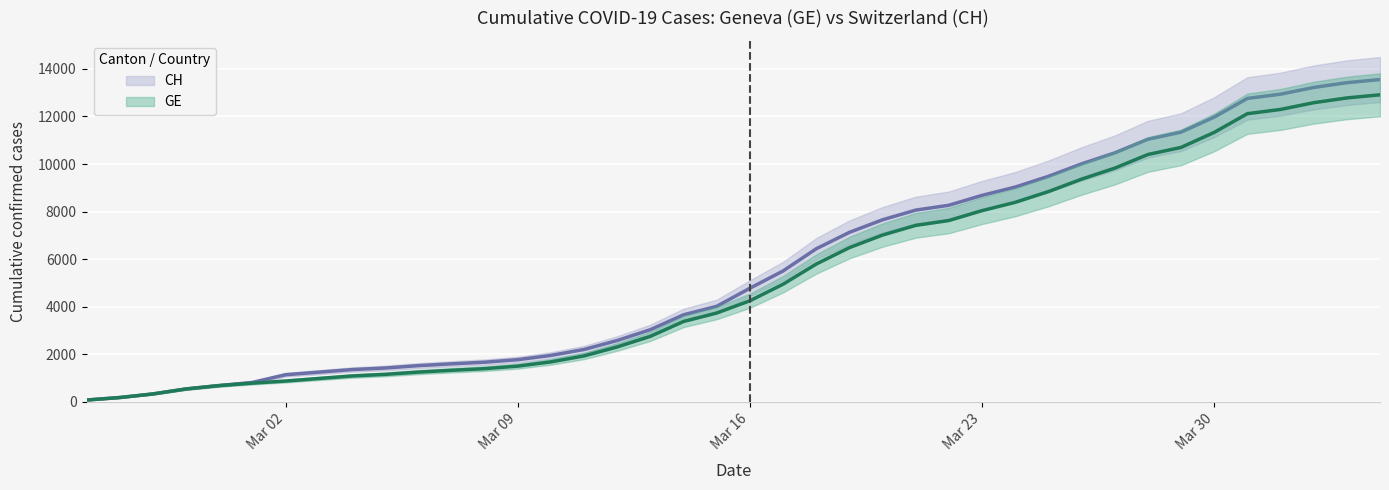

What is the value of the GE point at the 36th from the left?

12116